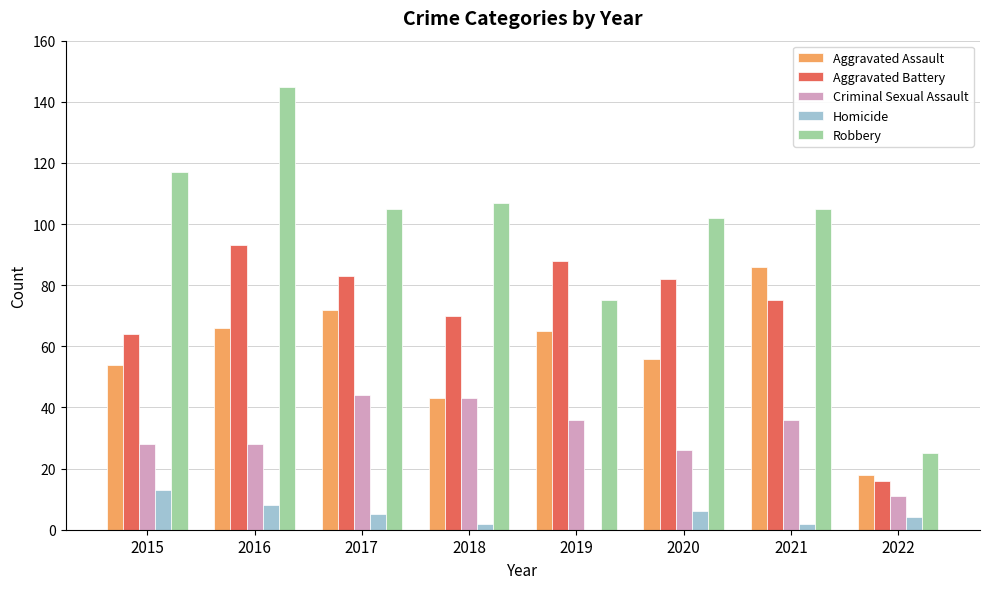

What is the total value across all series at 2019?

264